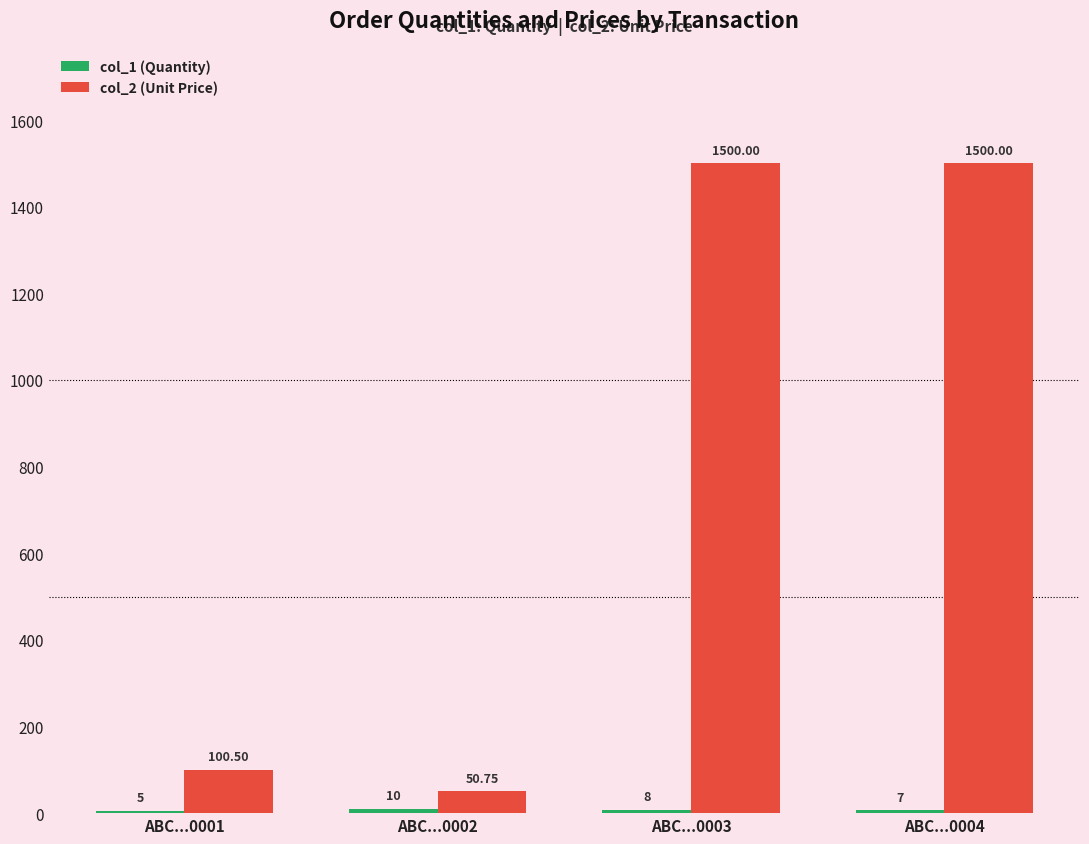

The col_2 (Unit Price) series shows 2569.1 at ABC...0004. True or false?

False